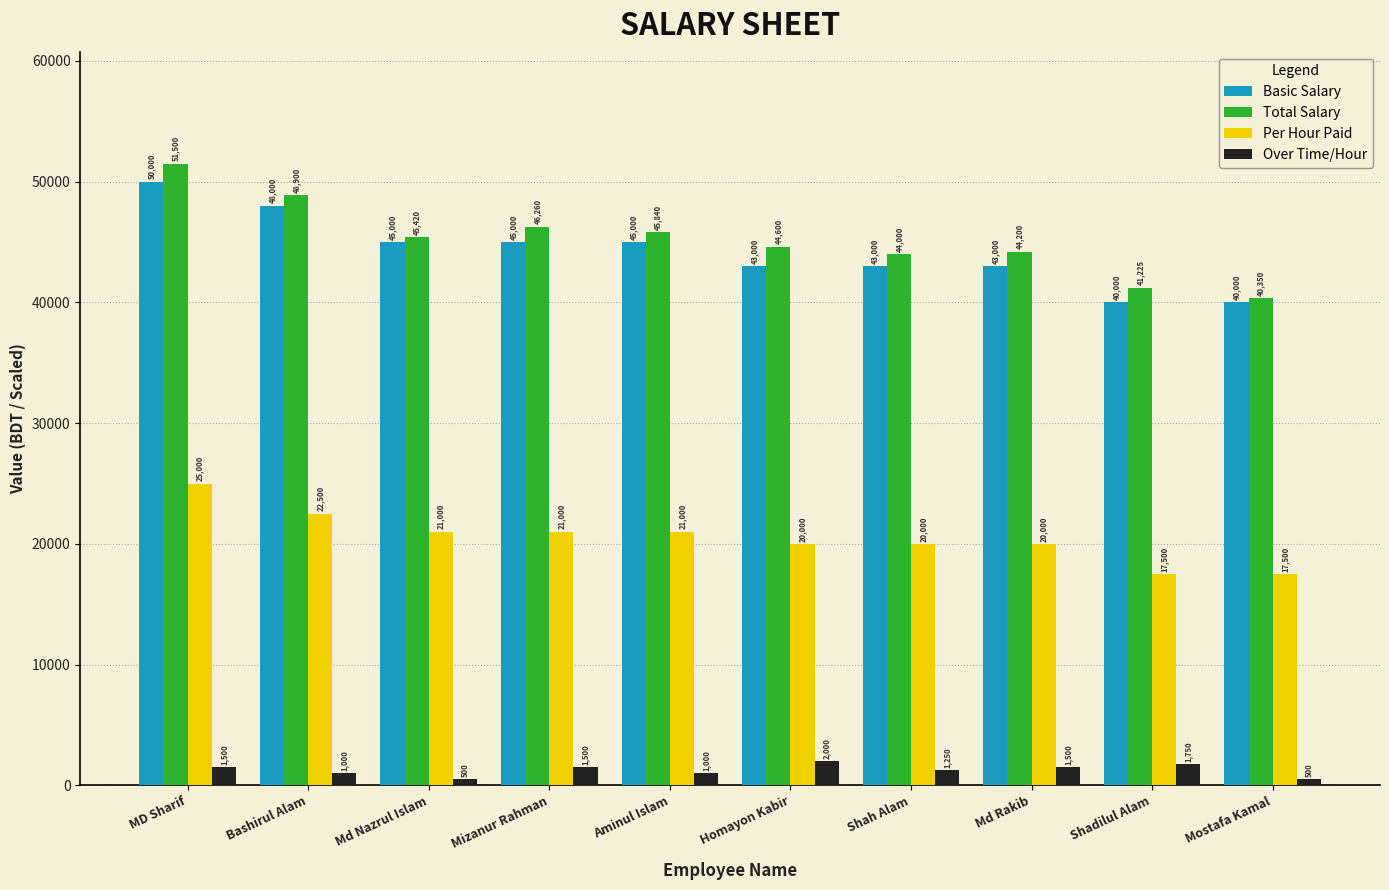

Which series has the largest range (max minus min)?

Total Salary